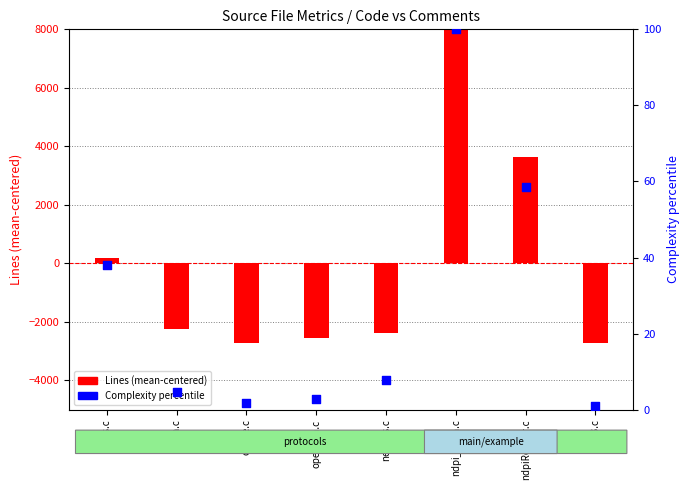

What is the total value across all series at openvpn.c?

-2533.3